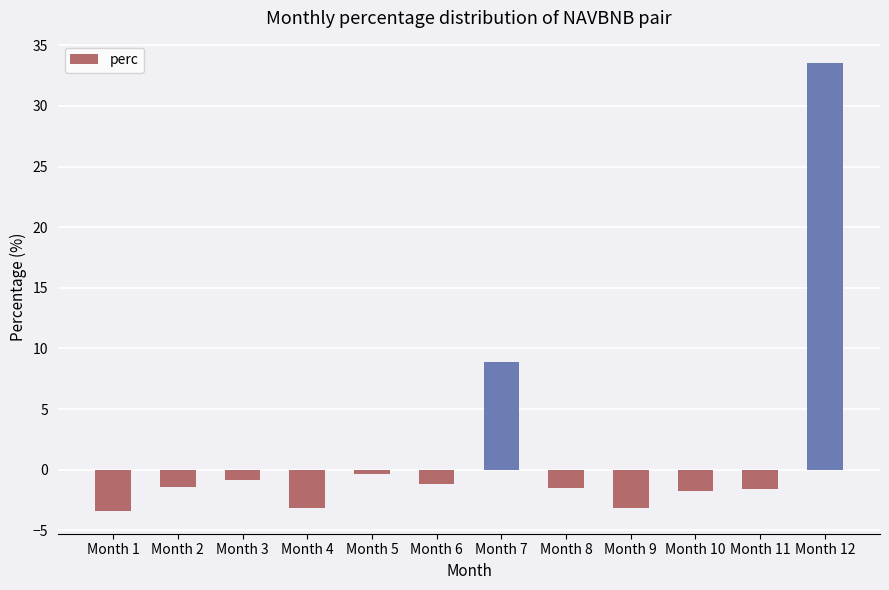

What is the value of the 9th bar from the left?

-3.2